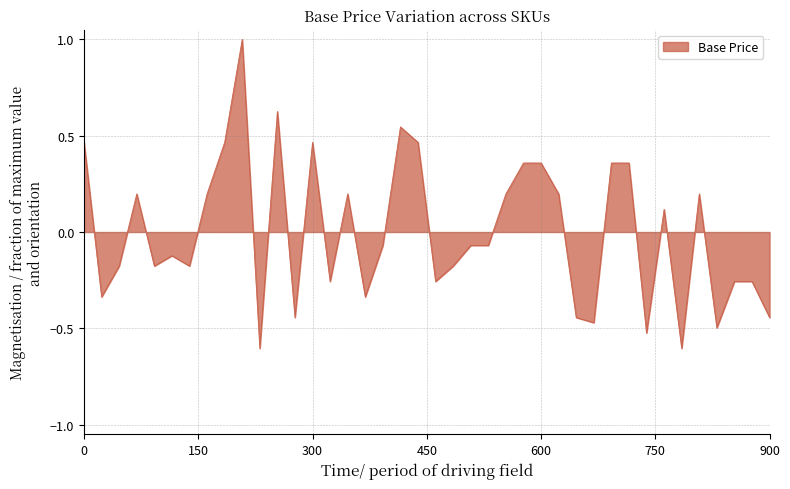

What is the minimum value shown in the chart?

-0.6